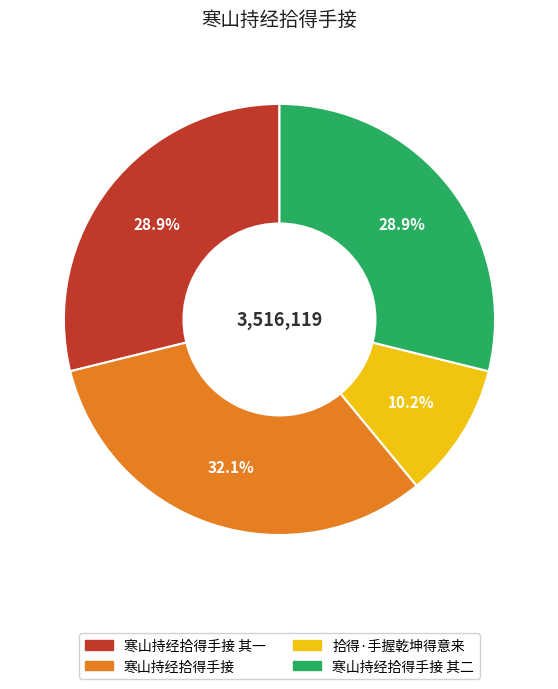

To the nearest percent, what is the average slice percentage?

25%